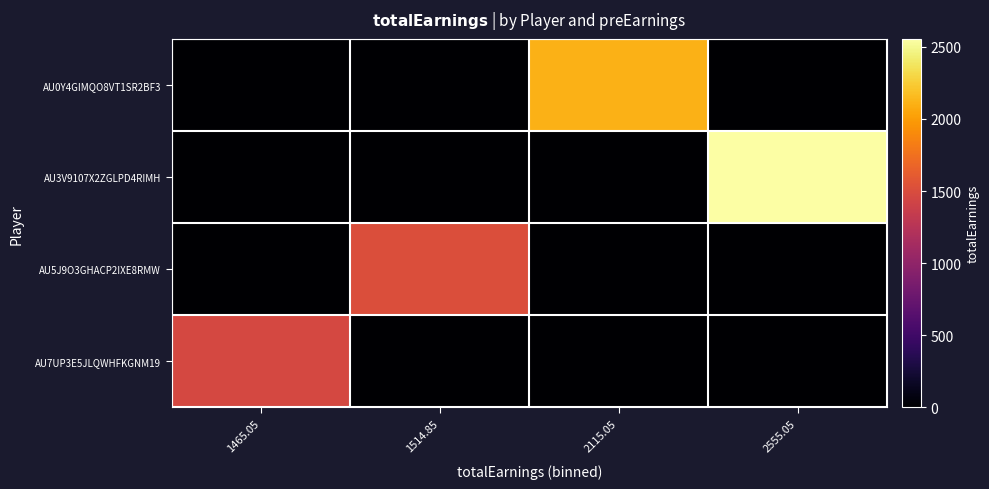

At how many categories does at least one series exceed 2236?

1